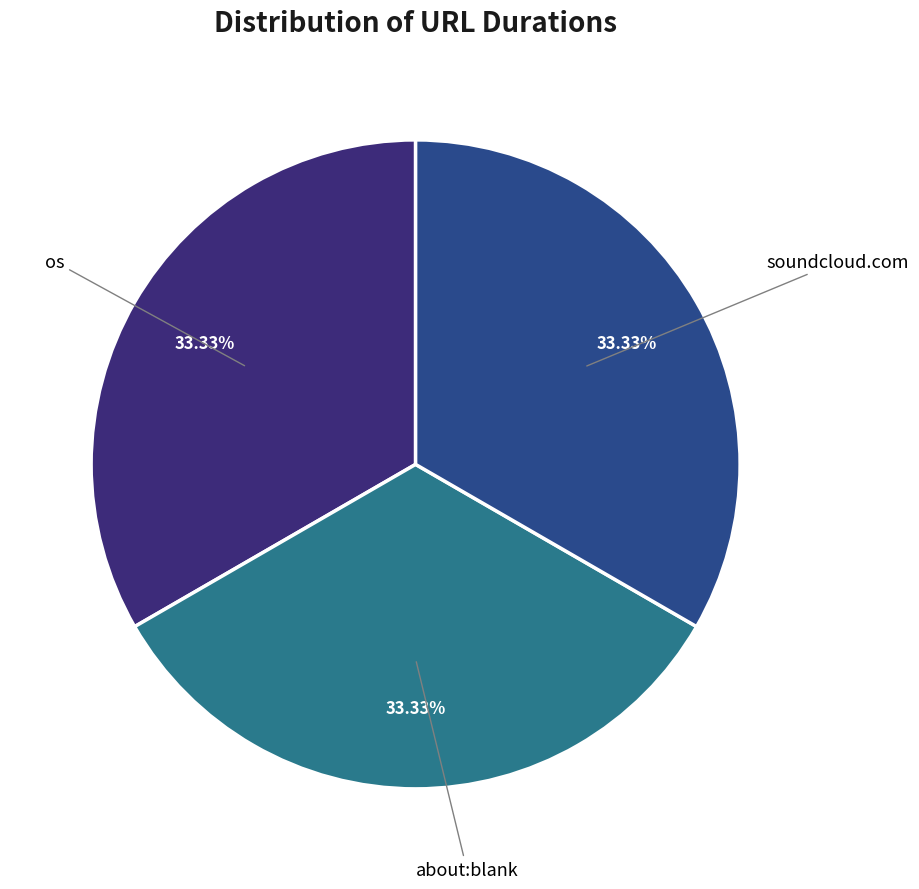

How many slices are in this pie chart?

3